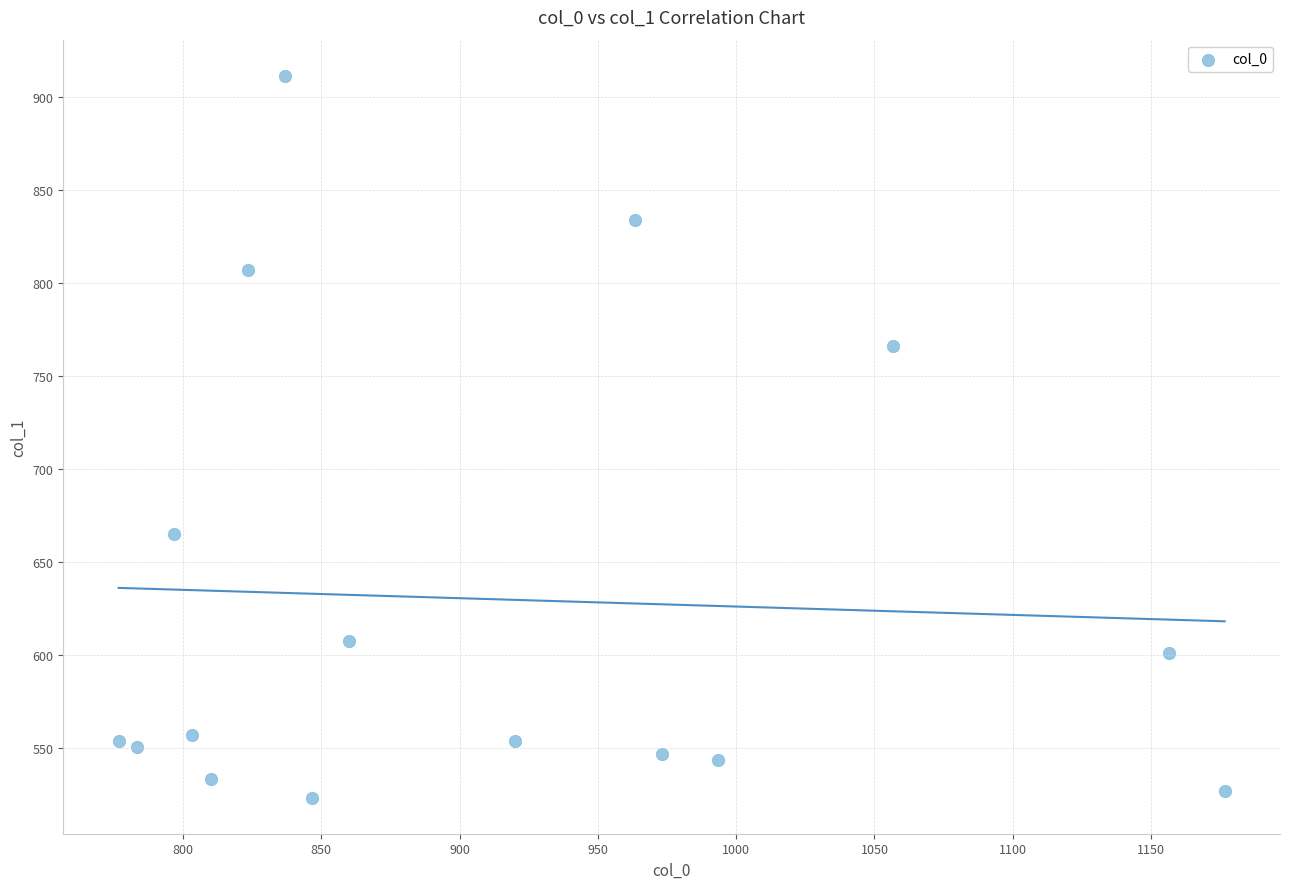

What is the range of Y values (max minus min)?

388.1